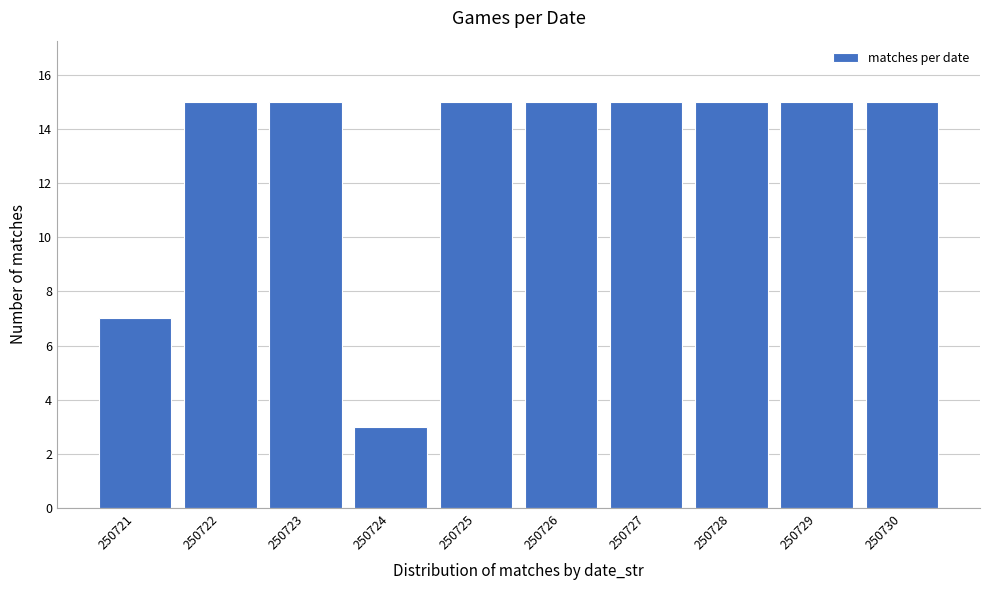

Reading left to right, what are all the values shown in this chart?

7	15	15	3	15	15	15	15	15	15